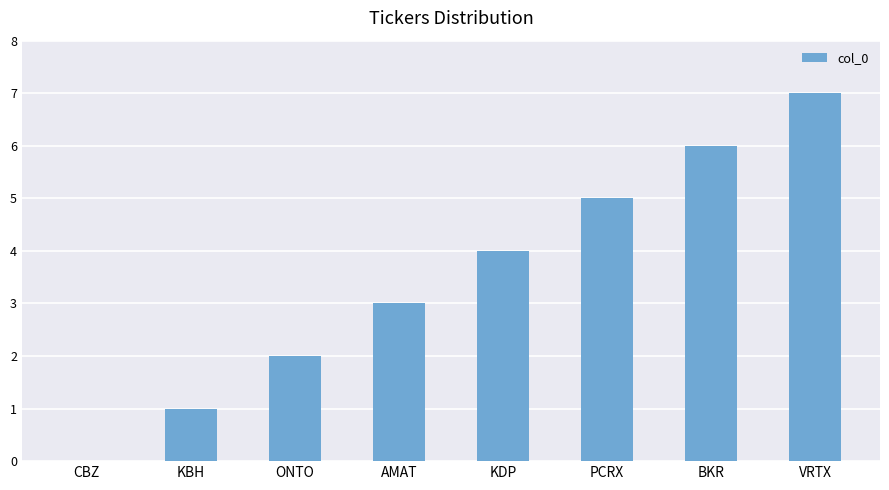

True or false: the data shows 0 at KBH.

False